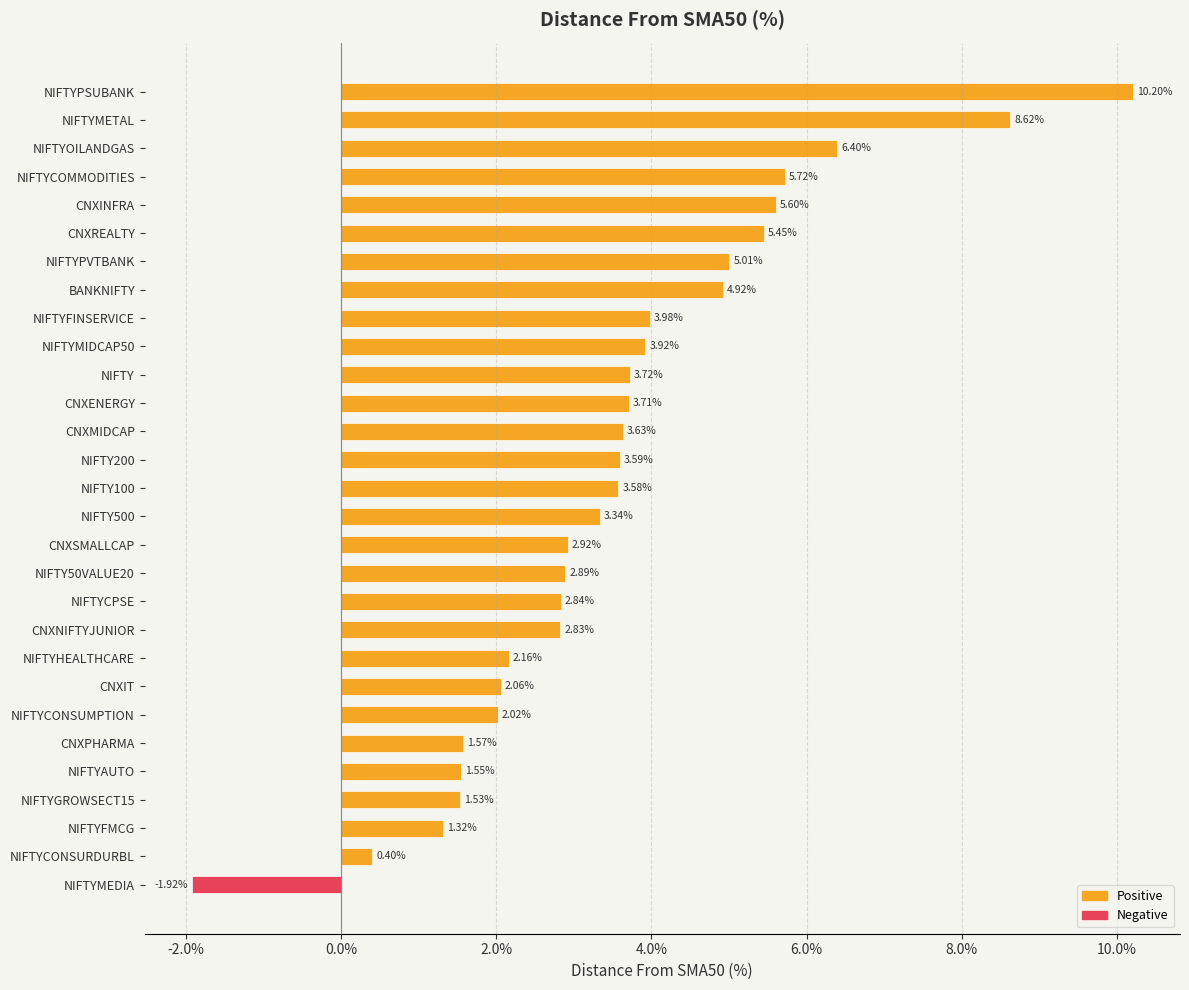

What is the difference between the maximum and minimum values?

12.1